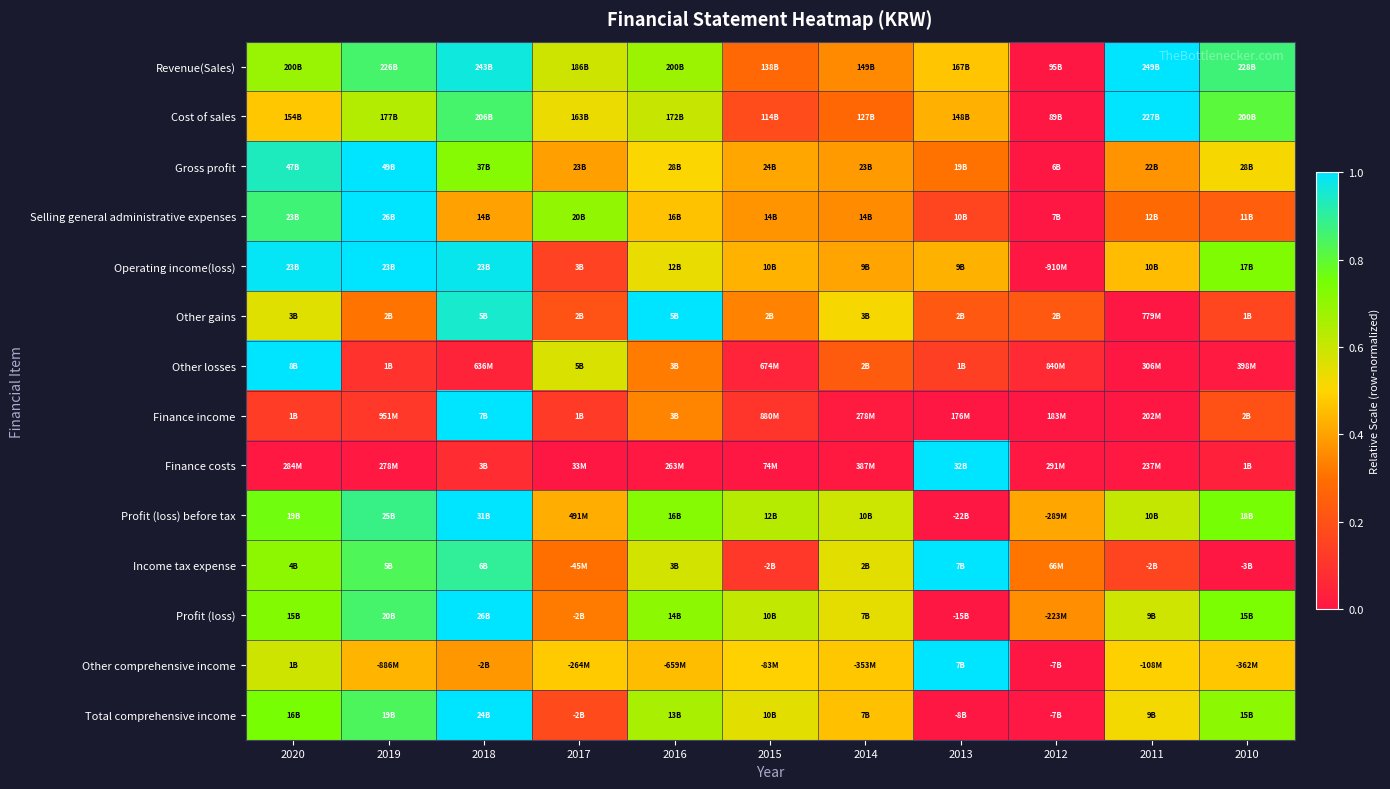

Reading left to right, what are all the values shown in this chart?

Revenue(Sales): 2020=0.7	2019=0.9	2018=1.0	2017=0.6	2016=0.7	2015=0.3	2014=0.4	2013=0.5	2012=0.0	2011=1.0	2010=0.9
Cost of sales: 2020=0.5	2019=0.6	2018=0.9	2017=0.5	2016=0.6	2015=0.2	2014=0.3	2013=0.4	2012=0.0	2011=1.0	2010=0.8
Gross profit: 2020=0.9	2019=1.0	2018=0.7	2017=0.4	2016=0.5	2015=0.4	2014=0.4	2013=0.3	2012=0.0	2011=0.4	2010=0.5
Selling general administrative expenses: 2020=0.9	2019=1.0	2018=0.4	2017=0.7	2016=0.5	2015=0.4	2014=0.4	2013=0.2	2012=0.0	2011=0.3	2010=0.2
Operating income(loss): 2020=1.0	2019=1.0	2018=1.0	2017=0.1	2016=0.5	2015=0.4	2014=0.4	2013=0.4	2012=0.0	2011=0.4	2010=0.7
Other gains: 2020=0.6	2019=0.3	2018=1.0	2017=0.2	2016=1.0	2015=0.3	2014=0.5	2013=0.2	2012=0.2	2011=0.0	2010=0.2
Other losses: 2020=1.0	2019=0.1	2018=0.0	2017=0.6	2016=0.3	2015=0.0	2014=0.2	2013=0.1	2012=0.1	2011=0.0	2010=0.0
Finance income: 2020=0.1	2019=0.1	2018=1.0	2017=0.1	2016=0.3	2015=0.1	2014=0.0	2013=0.0	2012=0.0	2011=0.0	2010=0.2
Finance costs: 2020=0.0	2019=0.0	2018=0.1	2017=0.0	2016=0.0	2015=0.0	2014=0.0	2013=1.0	2012=0.0	2011=0.0	2010=0.0
Profit (loss) before tax: 2020=0.8	2019=0.9	2018=1.0	2017=0.4	2016=0.7	2015=0.6	2014=0.6	2013=0.0	2012=0.4	2011=0.6	2010=0.8
Income tax expense: 2020=0.7	2019=0.8	2018=0.9	2017=0.3	2016=0.6	2015=0.1	2014=0.6	2013=1.0	2012=0.3	2011=0.2	2010=0.0
Profit (loss): 2020=0.7	2019=0.9	2018=1.0	2017=0.3	2016=0.7	2015=0.6	2014=0.5	2013=0.0	2012=0.4	2011=0.6	2010=0.7
Other comprehensive income: 2020=0.6	2019=0.4	2018=0.4	2017=0.5	2016=0.5	2015=0.5	2014=0.5	2013=1.0	2012=0.0	2011=0.5	2010=0.5
Total comprehensive income: 2020=0.7	2019=0.8	2018=1.0	2017=0.2	2016=0.7	2015=0.6	2014=0.5	2013=0.0	2012=0.0	2011=0.5	2010=0.7